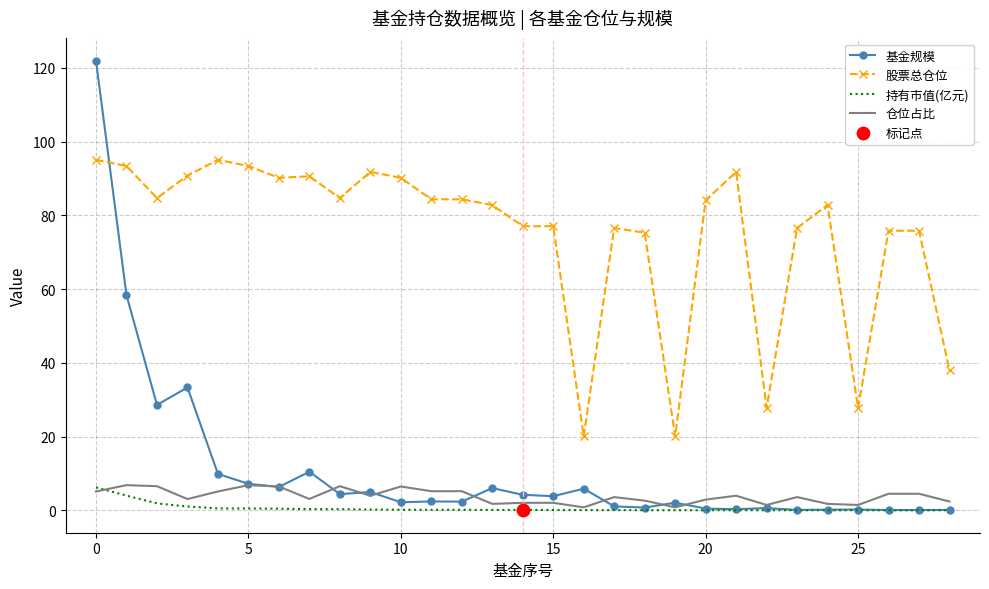

Which series has the largest total across all categories?

股票总仓位